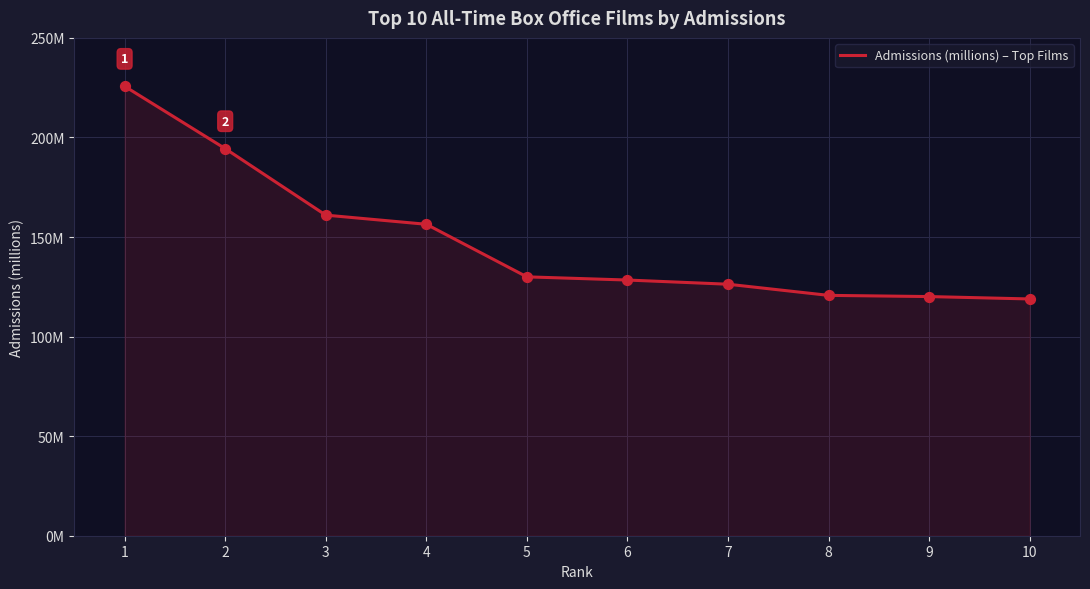

Between 8 and 6, which is larger?

6